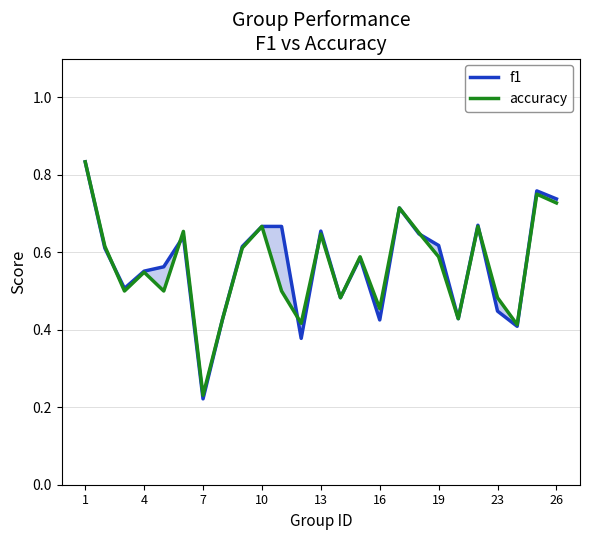

Which series ends up on top after the final intersection of accuracy and f1?

f1